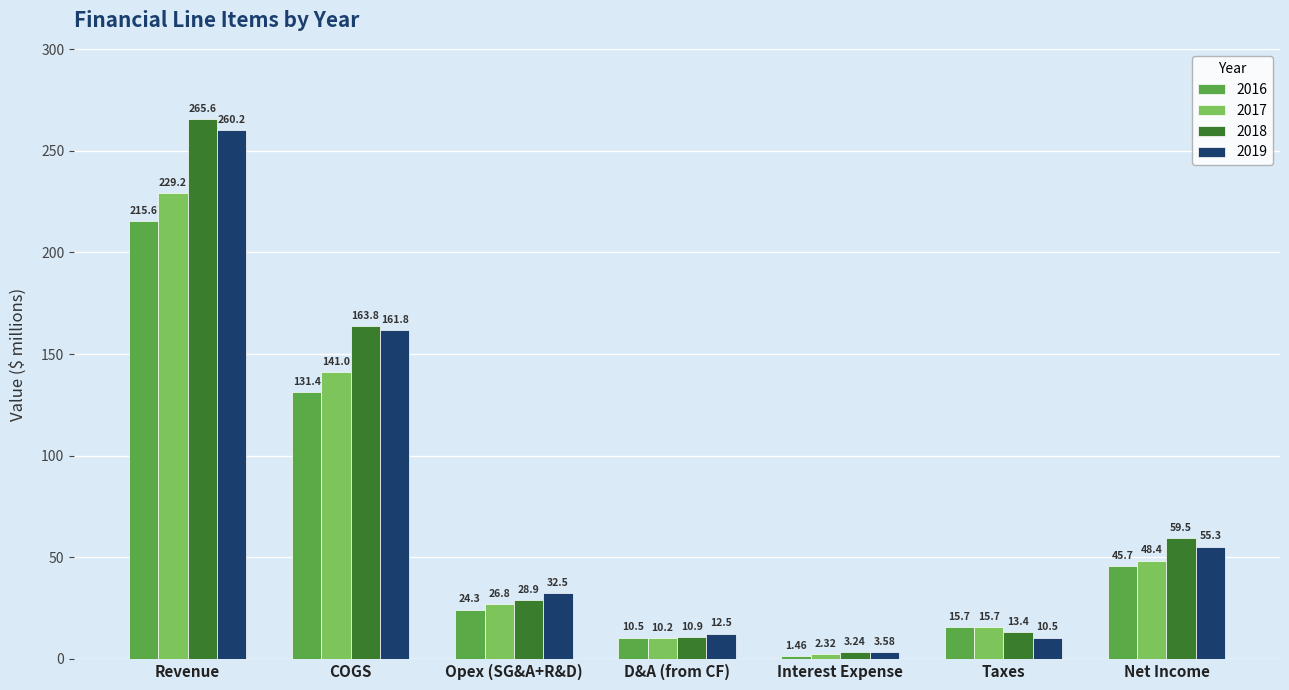

What is the spread (max minus min) of values at Net Income?

13.8